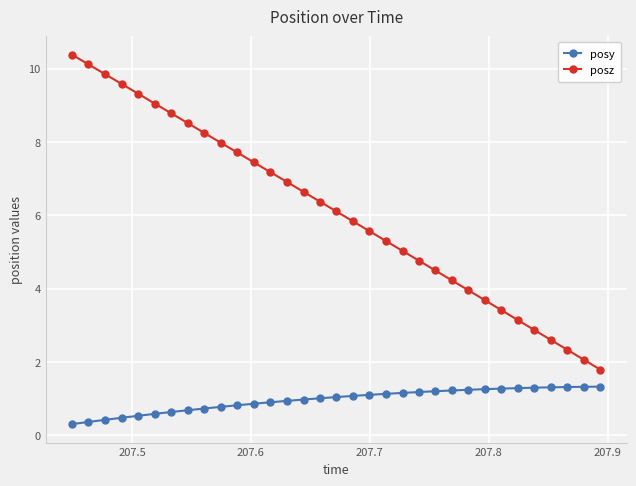

What is the sum of all posz values?

201.3